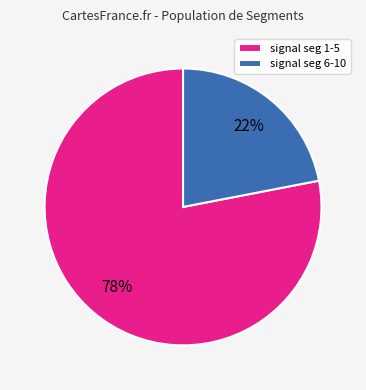

To the nearest percent, what percentage of the pie is signal seg 6-10?

22%